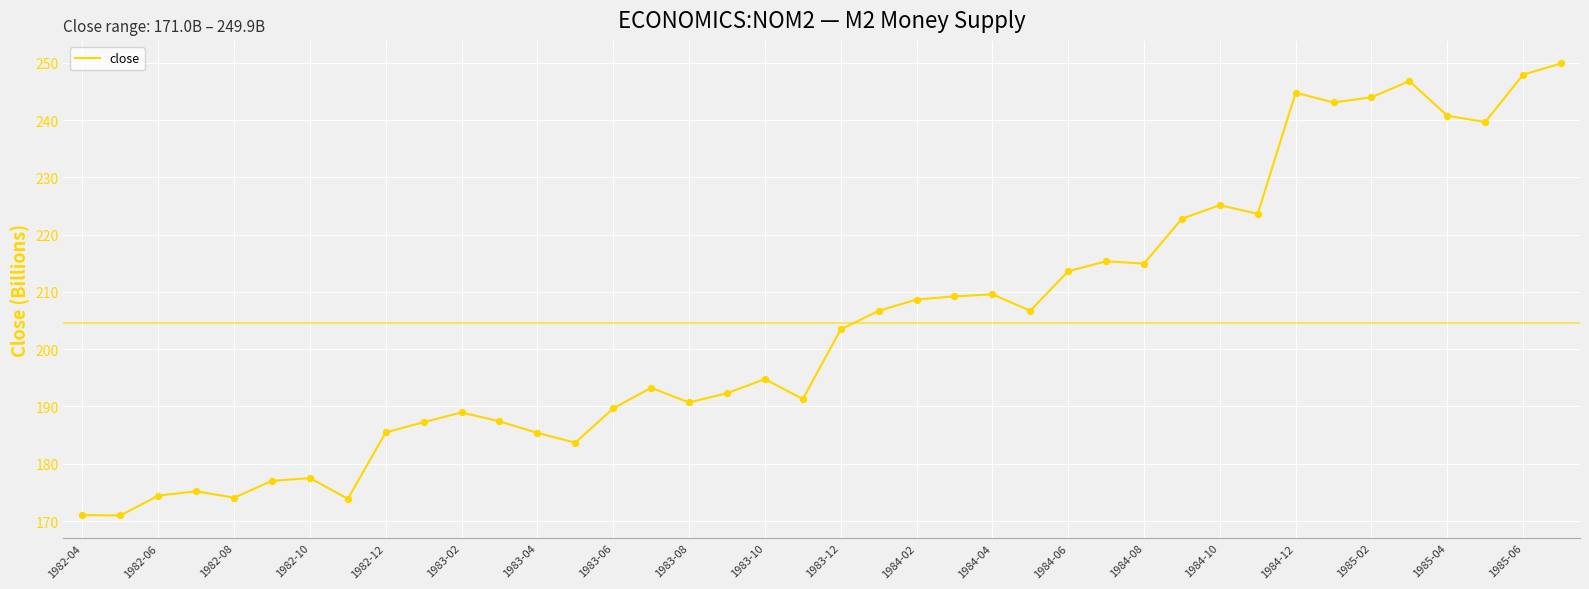

What is the minimum value shown in the chart?

171.0